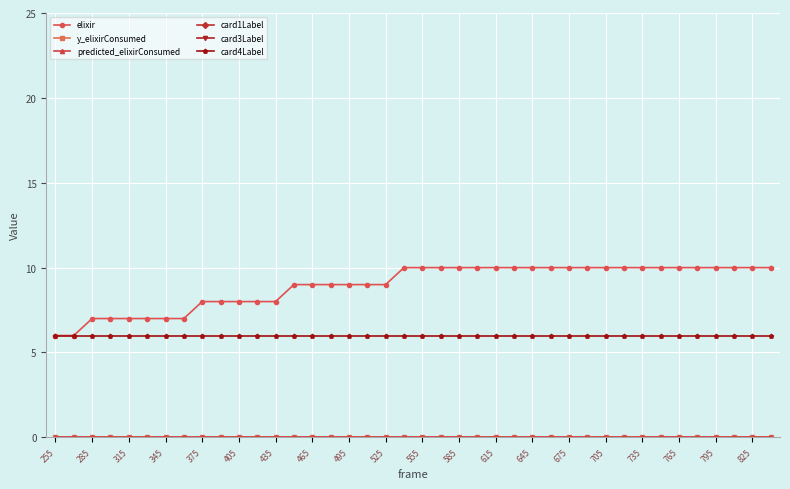

Reading right to left, what are all the values shown in this chart?

elixir: 10	10	10	10	10	10	10	10	10	10	10	10	10	10	10	10	10	10	10	10	10	9	9	9	9	9	9	8	8	8	8	8	7	7	7	7	7	7	6	6
y_elixirConsumed: 0	0	0	0	0	0	0	0	0	0	0	0	0	0	0	0	0	0	0	0	0	0	0	0	0	0	0	0	0	0	0	0	0	0	0	0	0	0	0	0
predicted_elixirConsumed: 0	0	0	0	0	0	0	0	0	0	0	0	0	0	0	0	0	0	0	0	0	0	0	0	0	0	0	0	0	0	0	0	0	0	0	0	0	0	0	0
card1Label: 100	100	100	100	100	100	100	100	100	100	100	100	100	100	100	100	100	100	100	100	100	100	100	100	100	100	100	100	100	100	100	100	100	100	100	100	100	100	100	100
card3Label: 64	64	64	64	64	64	64	64	64	64	64	64	64	64	64	64	64	64	64	64	64	64	64	64	64	64	64	64	64	64	64	64	64	64	64	64	64	64	64	64
card4Label: 6	6	6	6	6	6	6	6	6	6	6	6	6	6	6	6	6	6	6	6	6	6	6	6	6	6	6	6	6	6	6	6	6	6	6	6	6	6	6	6